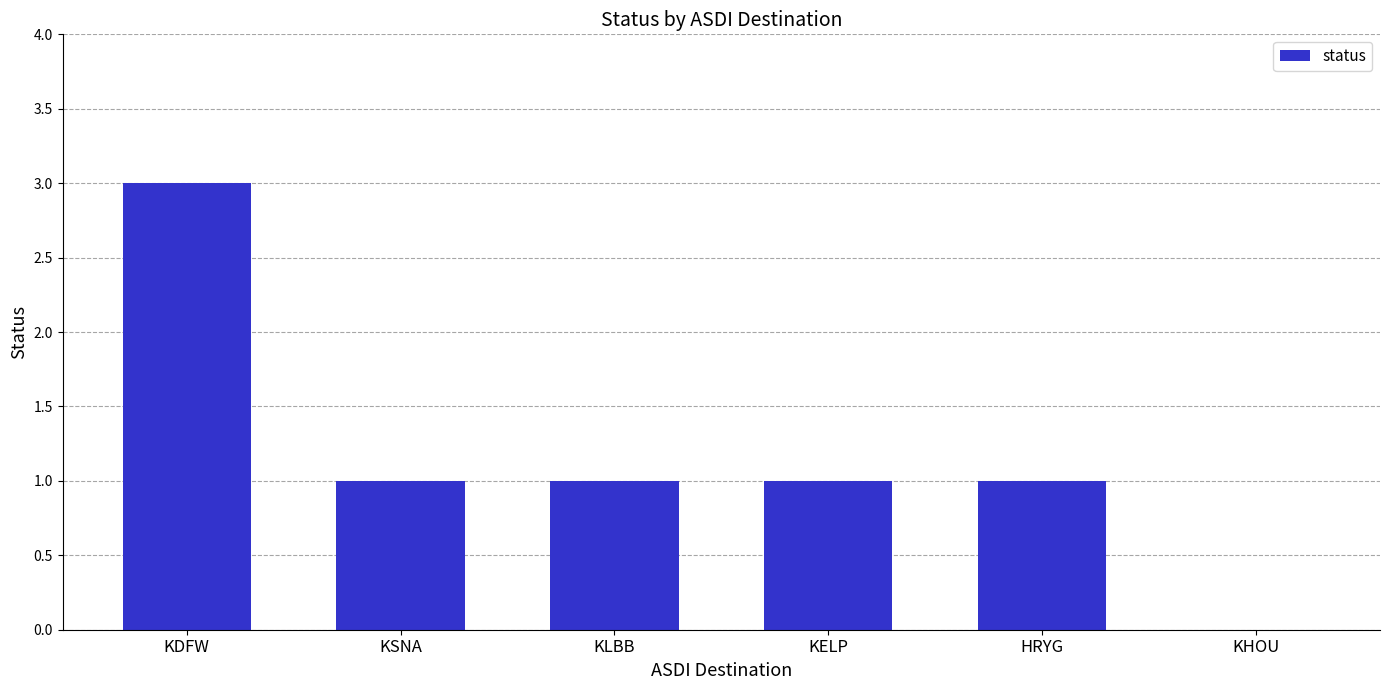

What is the sum of all values?

7